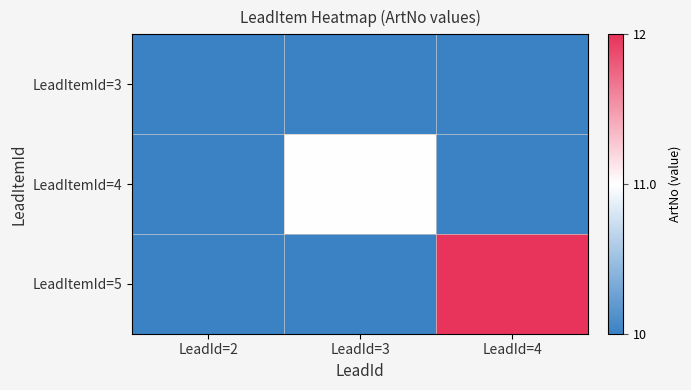

What is the total value across all series at LeadId=2?

10